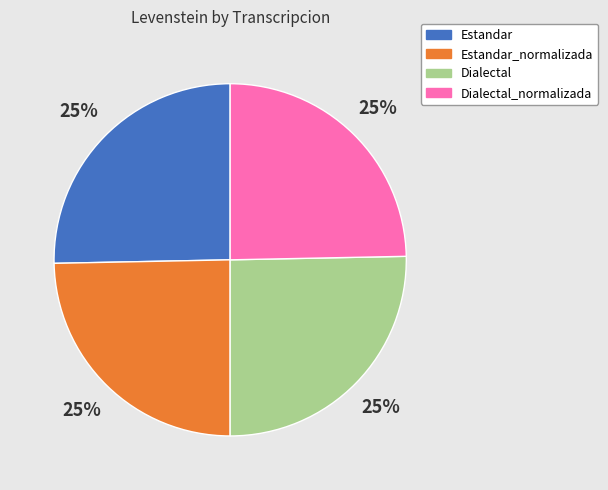

Does any single category account for the majority?

No